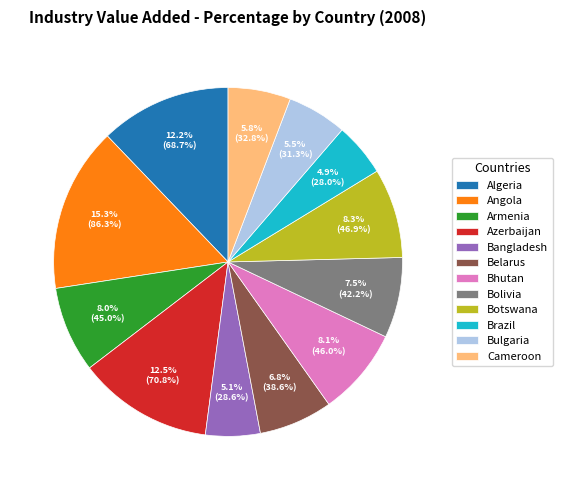

Which has a higher value, Bolivia or Botswana?

Botswana